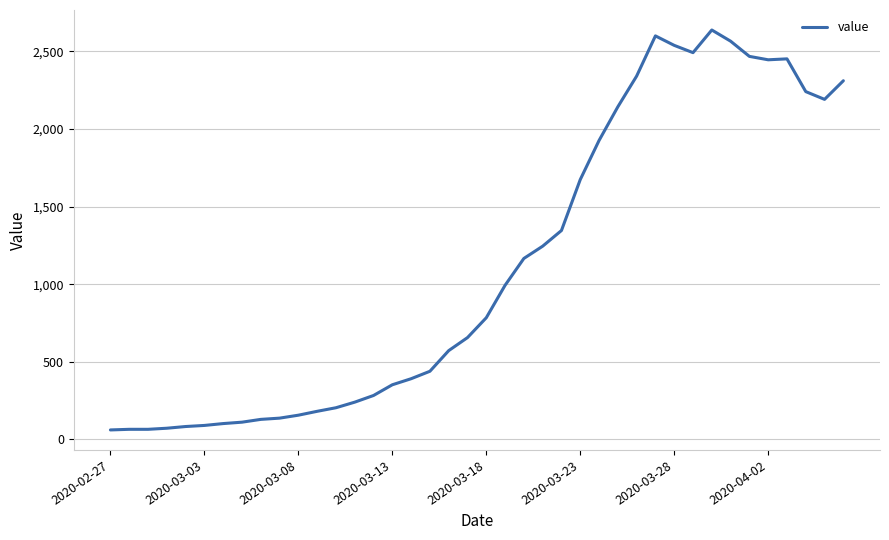

What is the difference between the maximum and minimum values?

2577